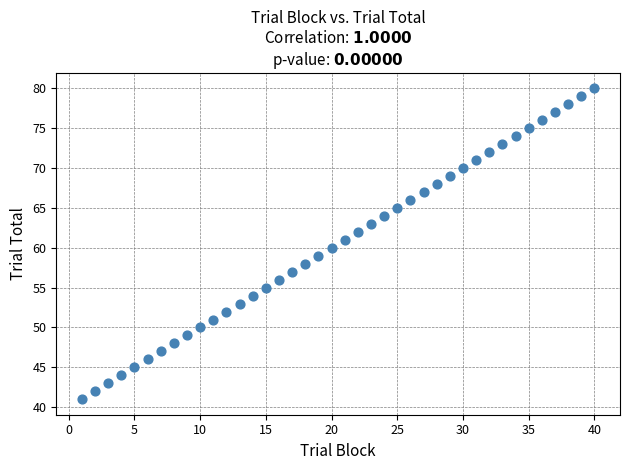

What is the range of X values (max minus min)?

39